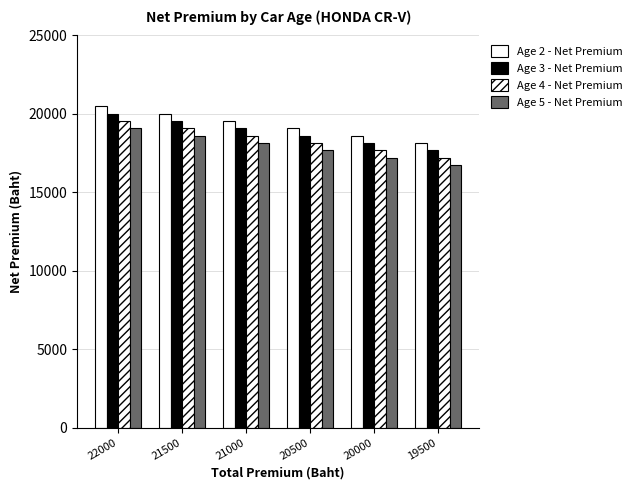

How many bars are there in each group?

4